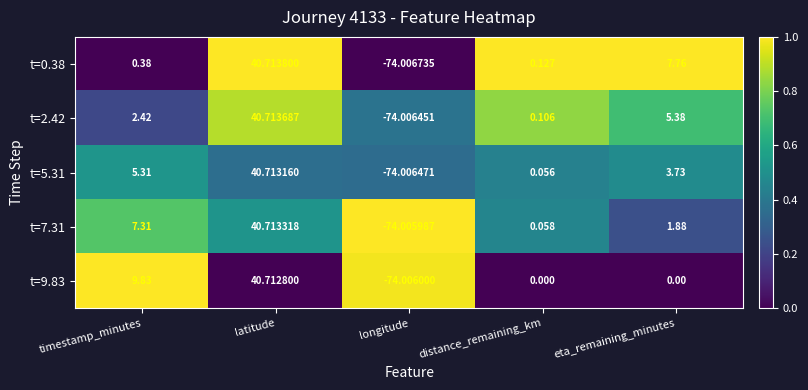

Where is t=7.31 nearest to the value -16?

distance_remaining_km